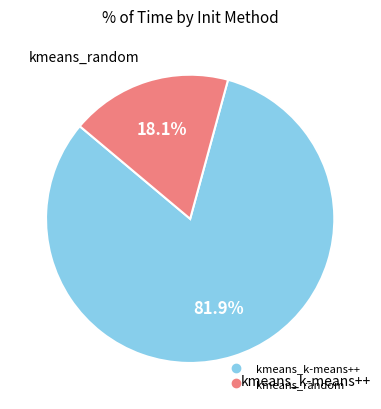

Approximately how many times larger is the value at kmeans_random compared to kmeans_k-means++?

0.2